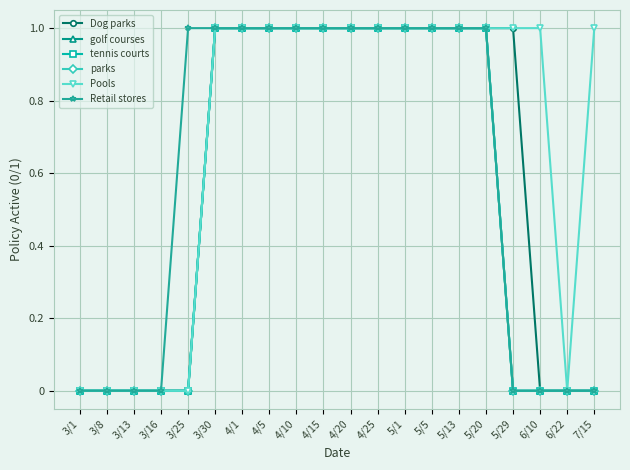

What is the maximum value for parks?

1